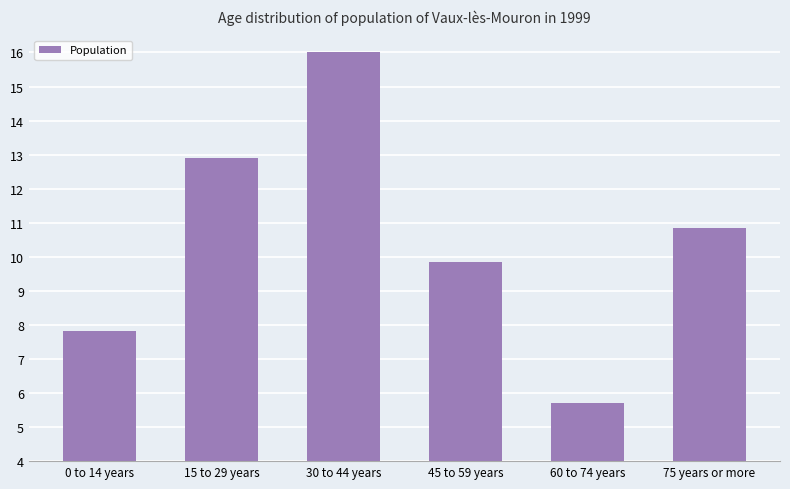

What is the greatest value displayed?

16.0